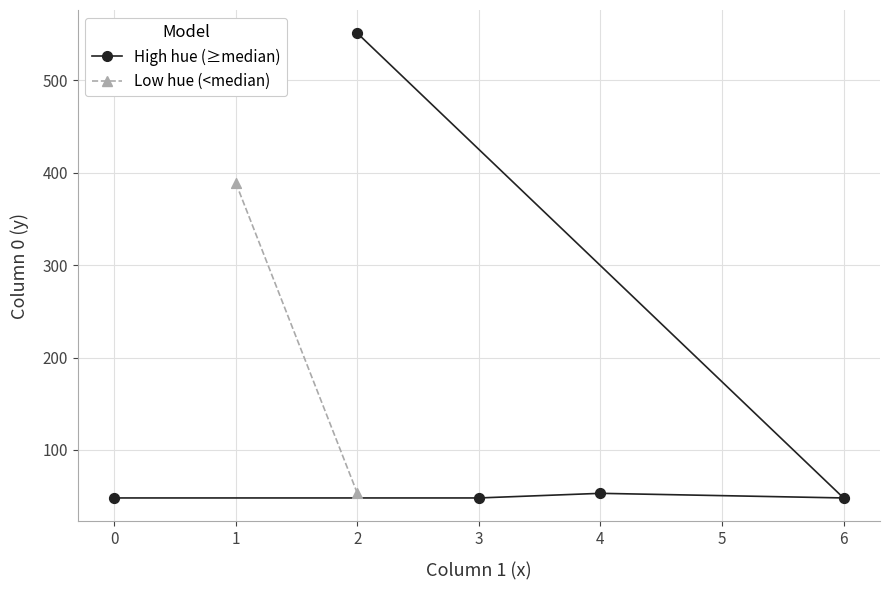

Which series has the widest spread of Y values?

High hue (≥median)